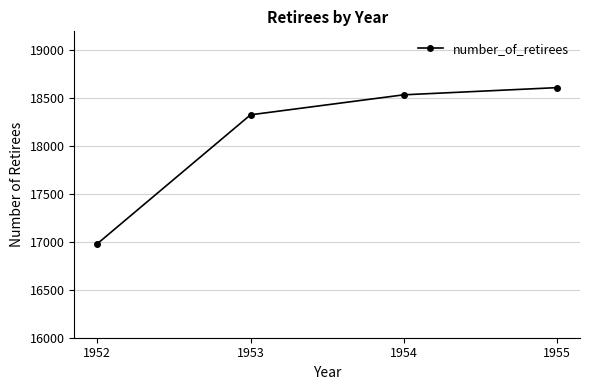

What is the greatest value displayed?

18612